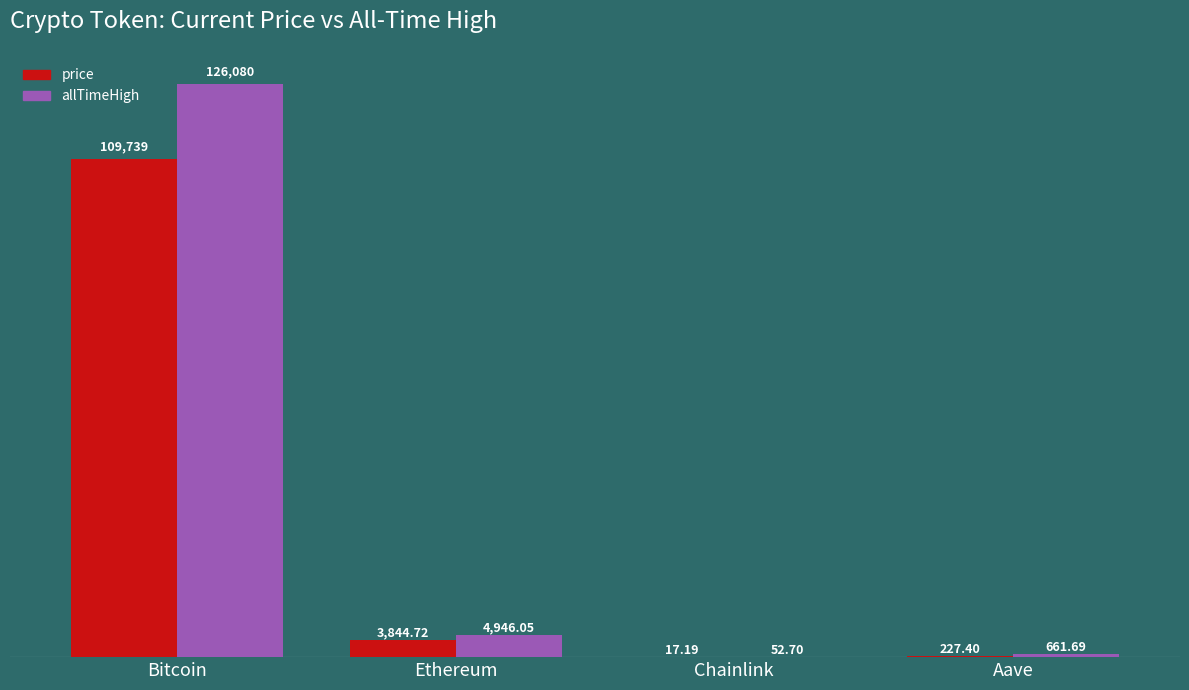

At which label does price first exceed 3844?

Bitcoin